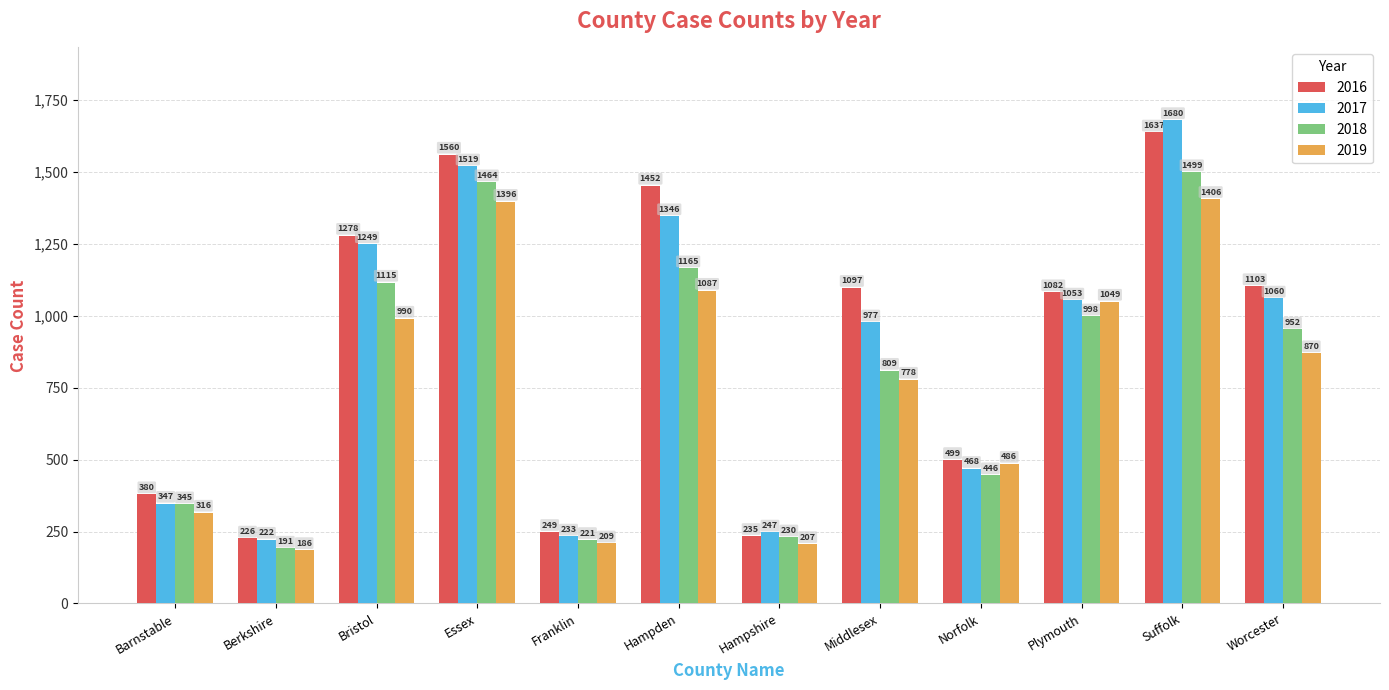

What are all the series names shown in the legend?

2016, 2017, 2018, 2019